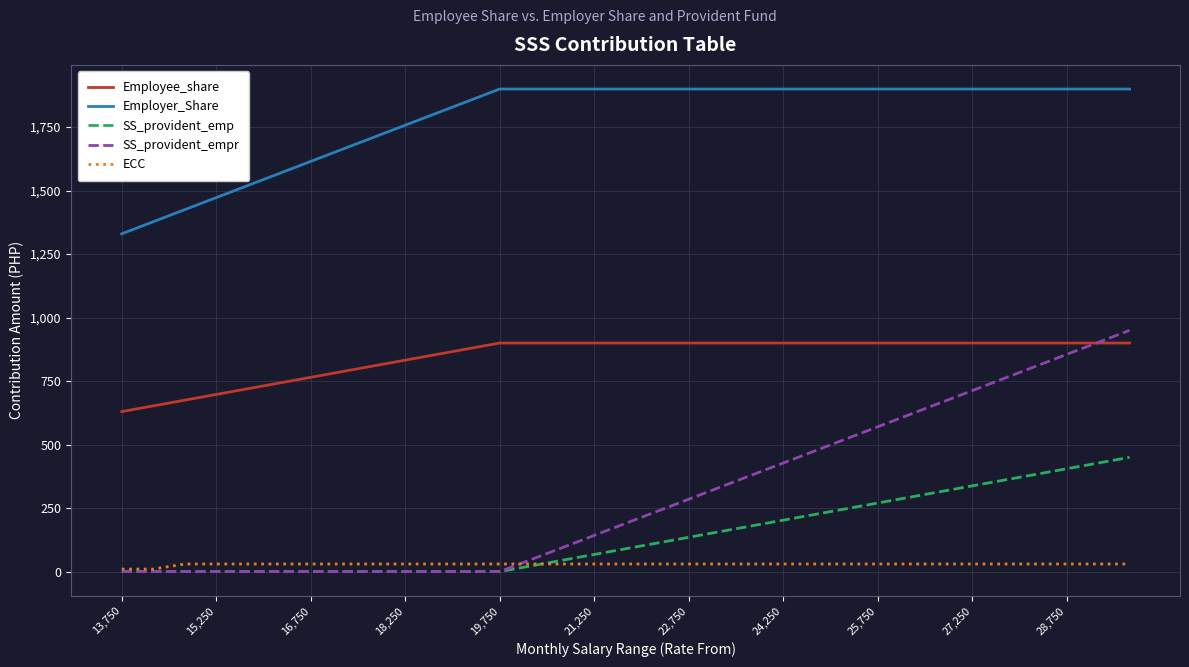

What is the sum of all SS_provident_empr values?

9975.0